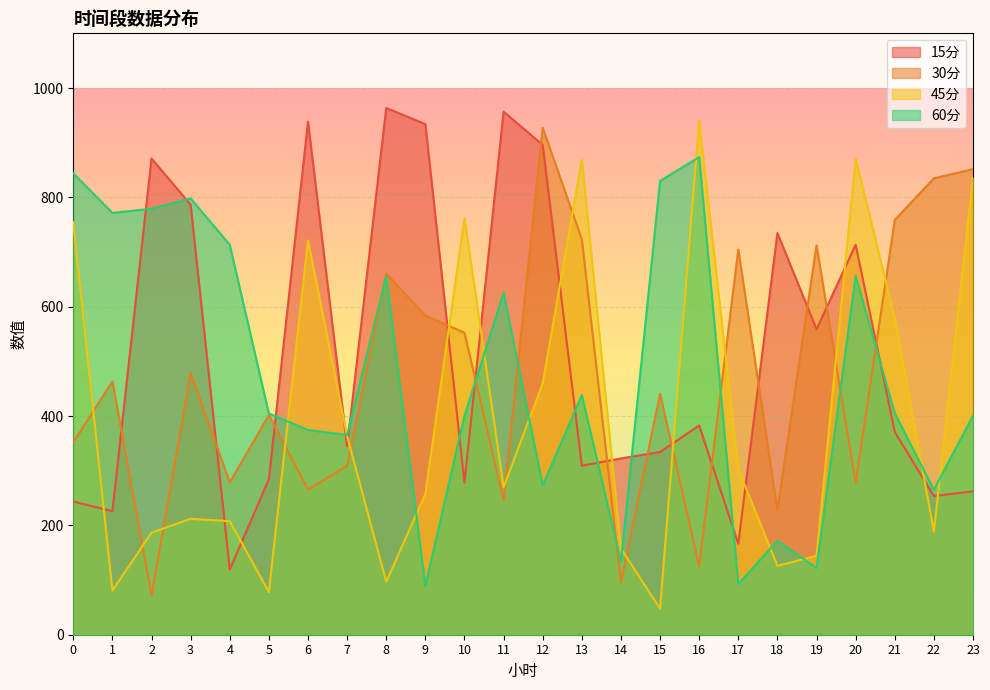

True or false: 30分 has a value of 440.8 at 15.

True